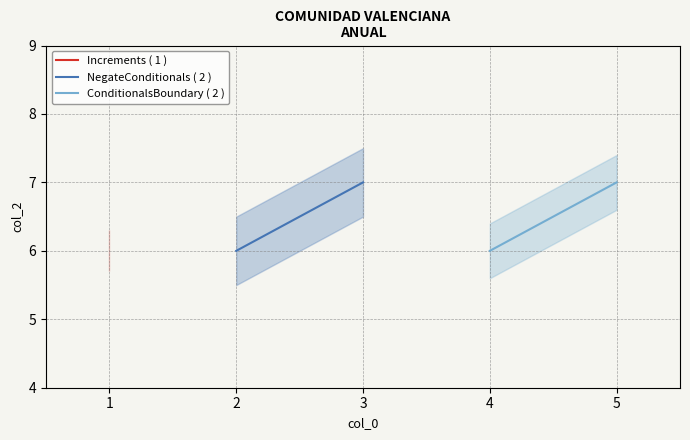

What is the value of the NegateConditionals ( 2 ) point at the 1st from the left?

6